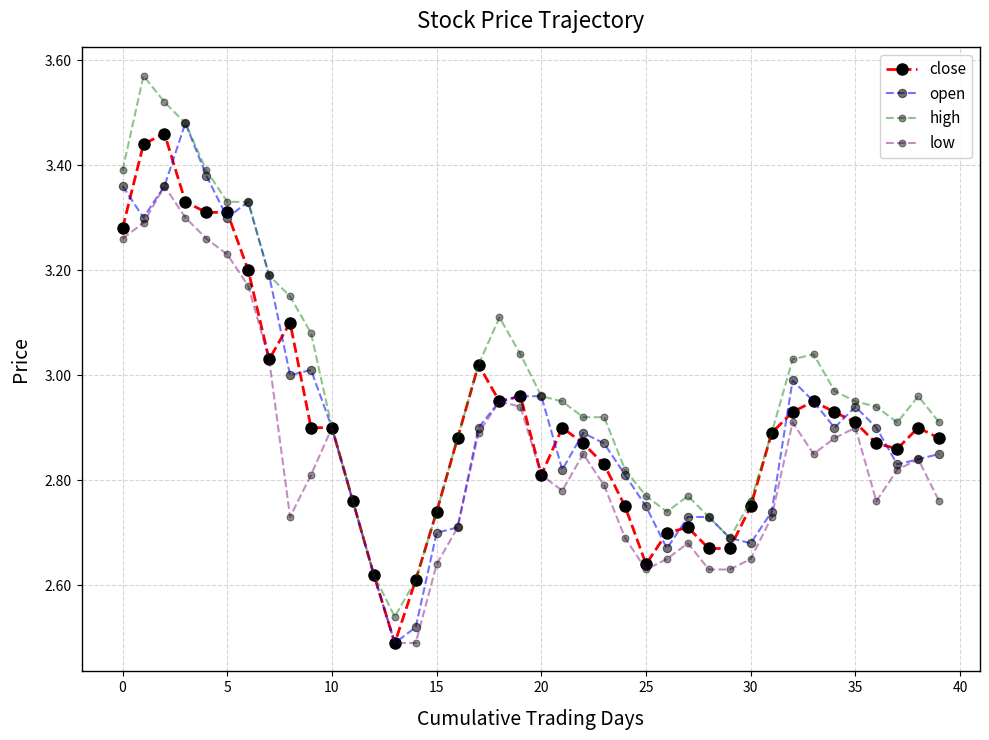

True or false: close has more than 2 interior local peaks.

True